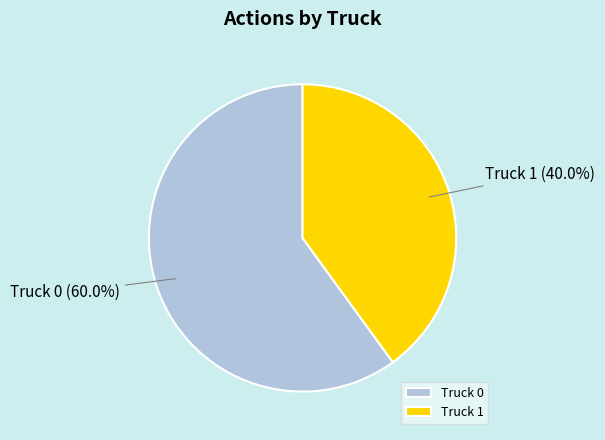

To the nearest percent, what portion does Truck 1 represent?

40%